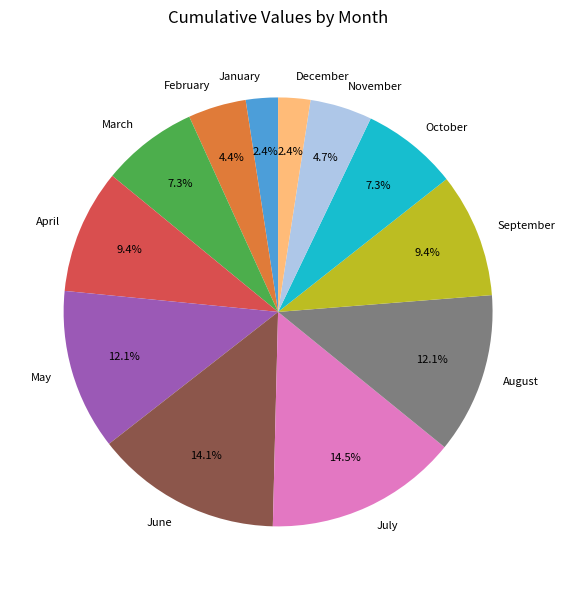

To the nearest percent, what is the average slice percentage?

8%